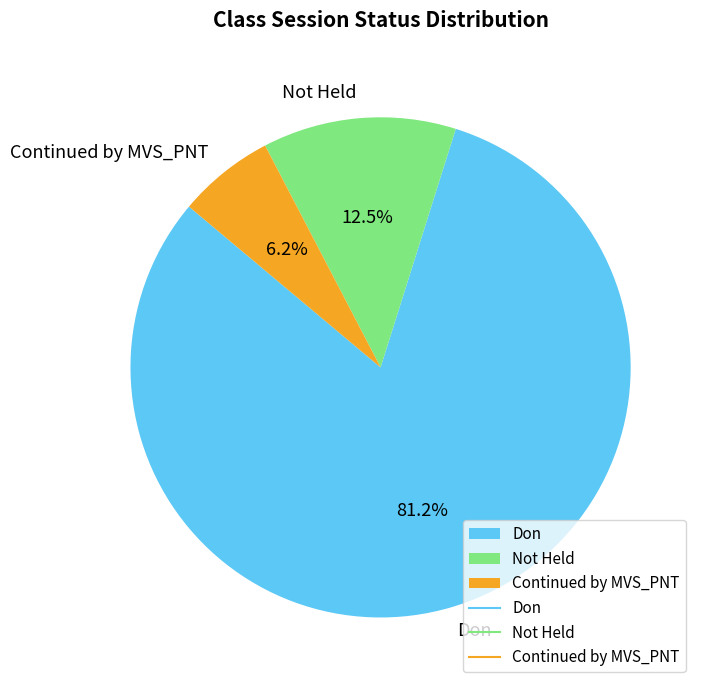

To the nearest percent, what is the combined percentage of Not Held and Don?

94%